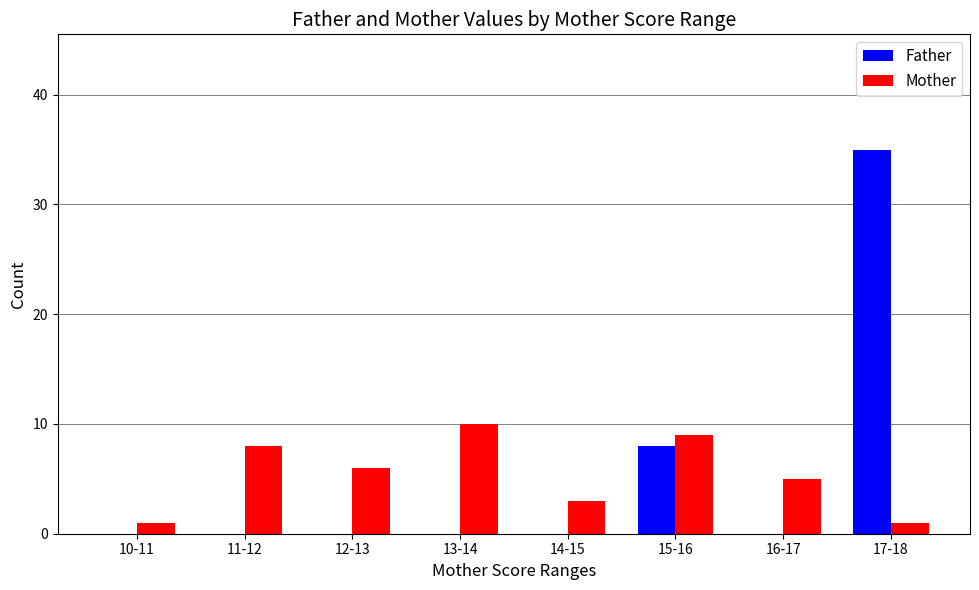

At which label is Father closest to 17?

15-16